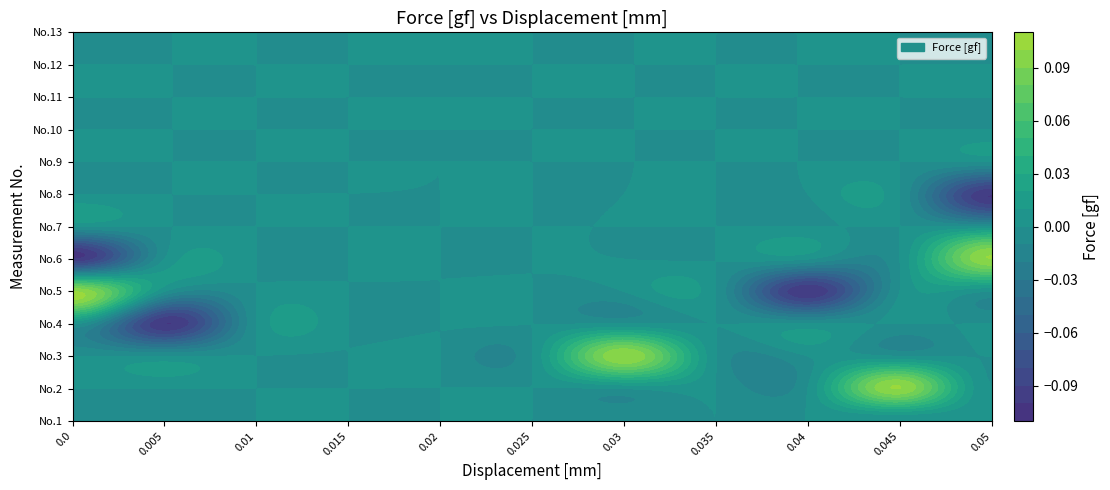

How many categories are shown in the chart?

13